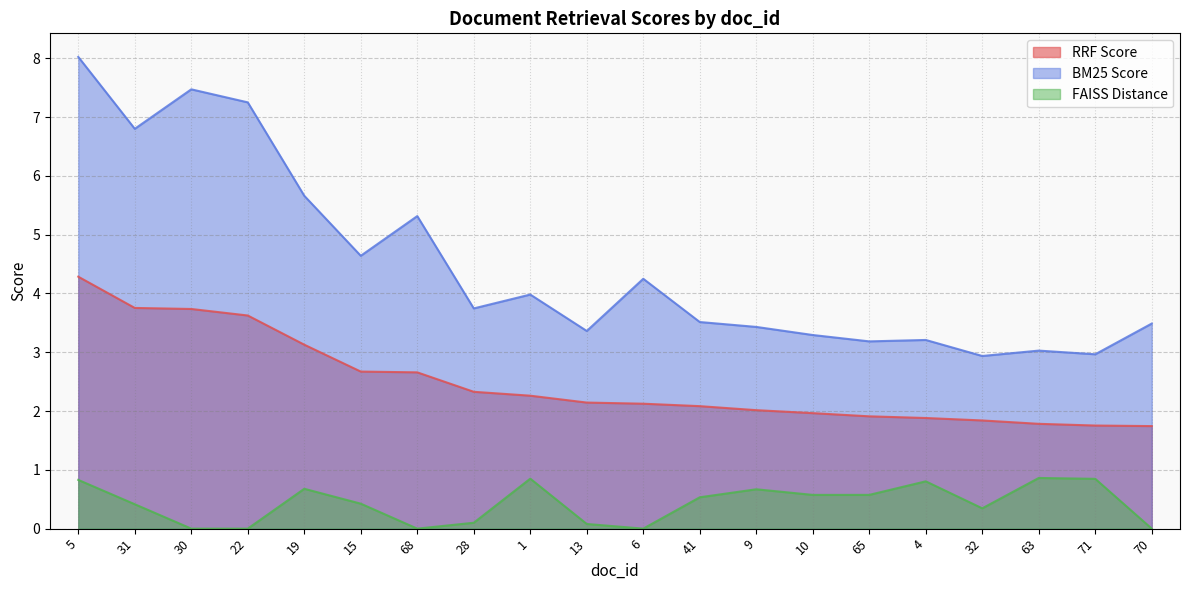

Where is FAISS Distance nearest to the value 0?

30